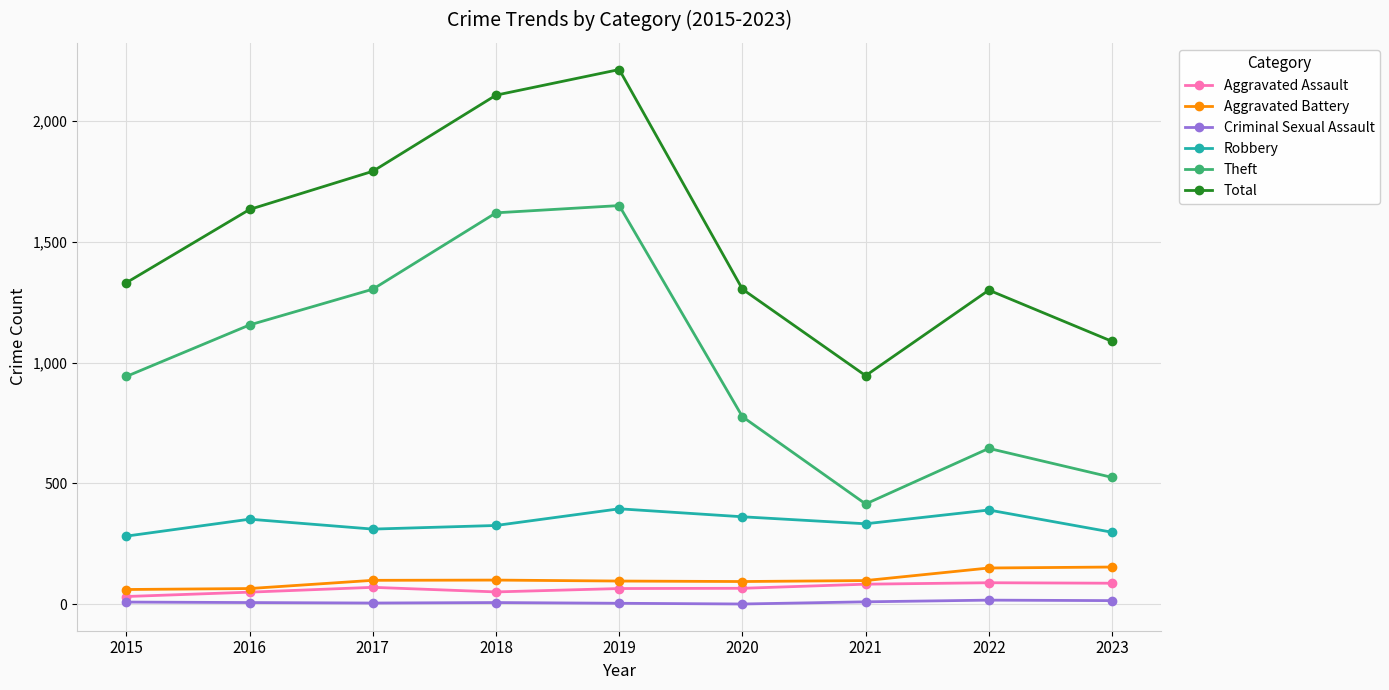

At which category is the sum across all series the highest?

2019